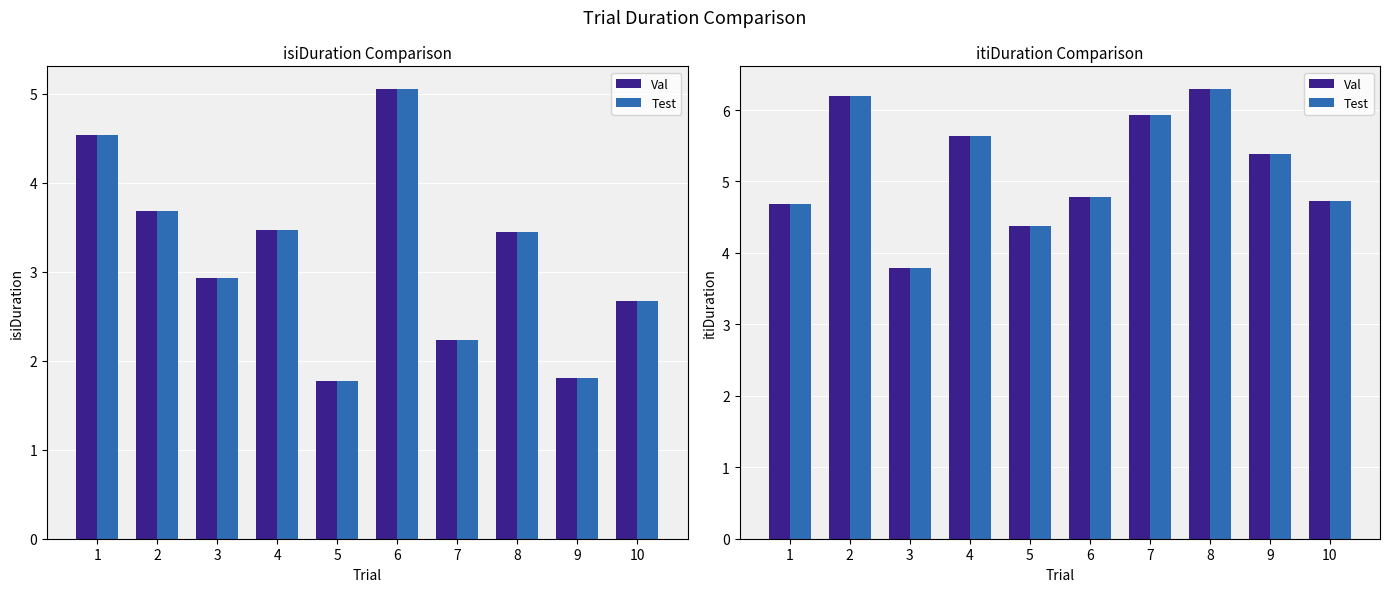

What are all the series names shown in the legend?

Val, Test